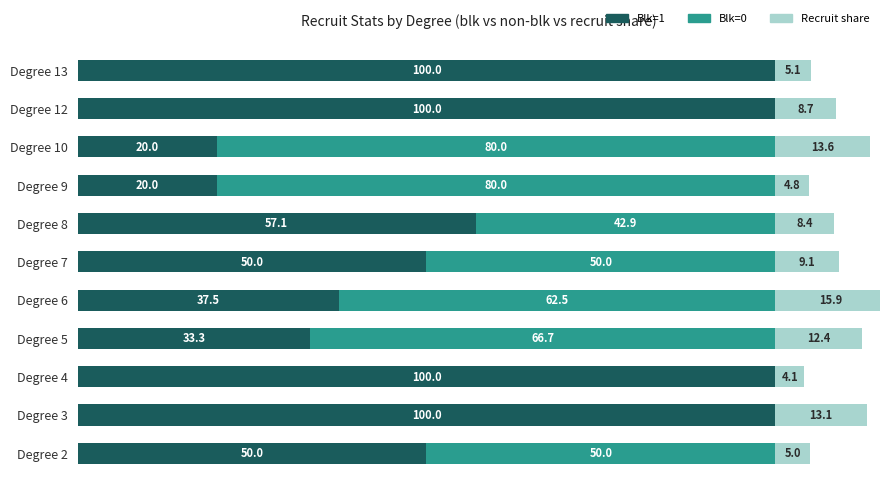

At which category is the sum across all series the highest?

Degree 6